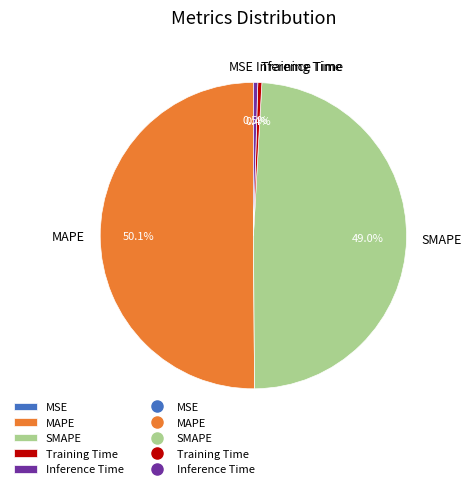

To the nearest percent, what is the difference between the SMAPE and Training Time slice percentages?

49%